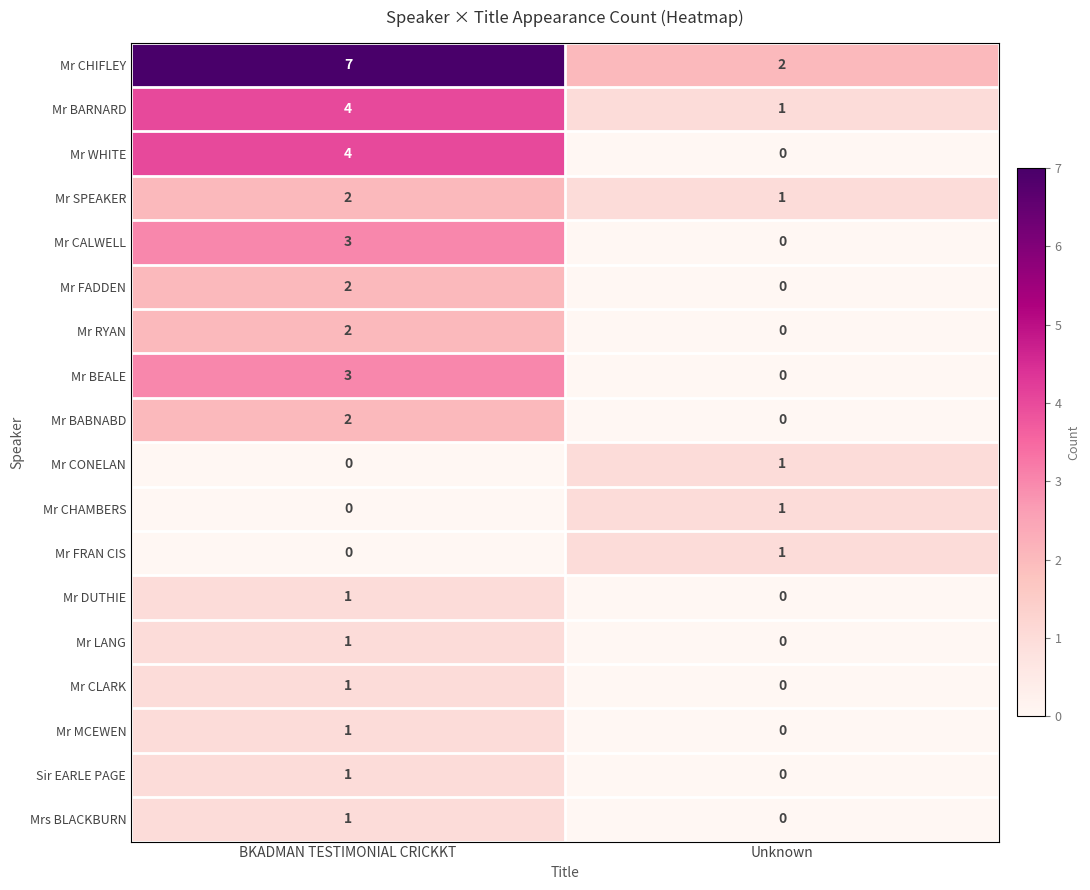

The Mr CLARK series shows 0 at Unknown. True or false?

True